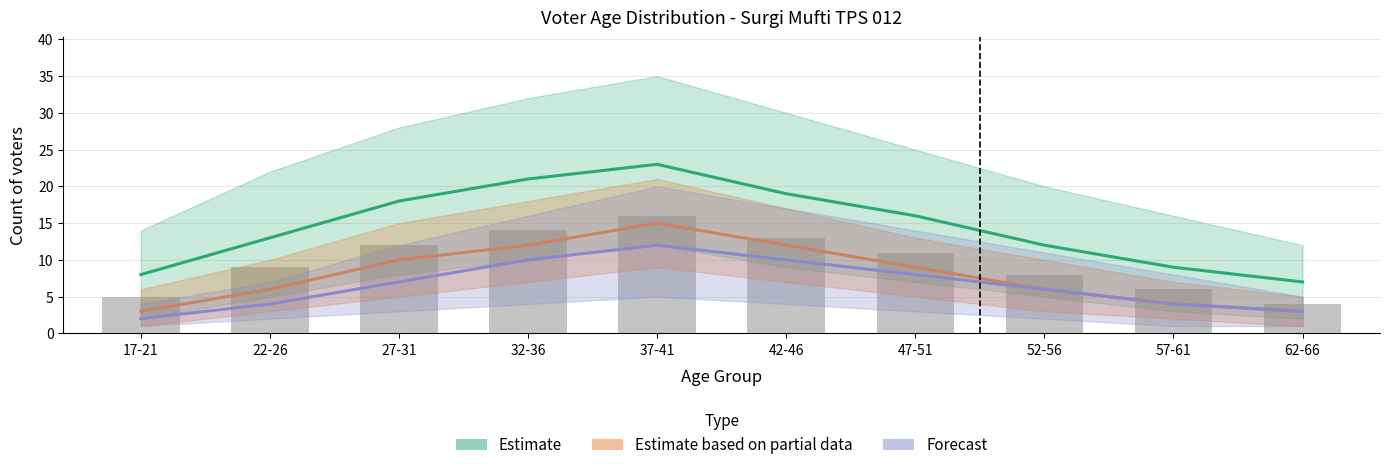

How many data points are less than 11?

5